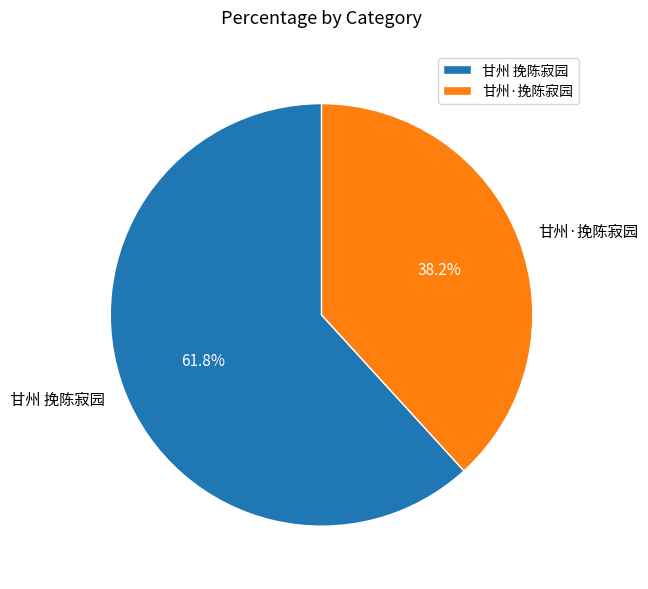

What is the ratio of the value at 甘州·挽陈寂园 to the value at 甘州 挽陈寂园?

0.6